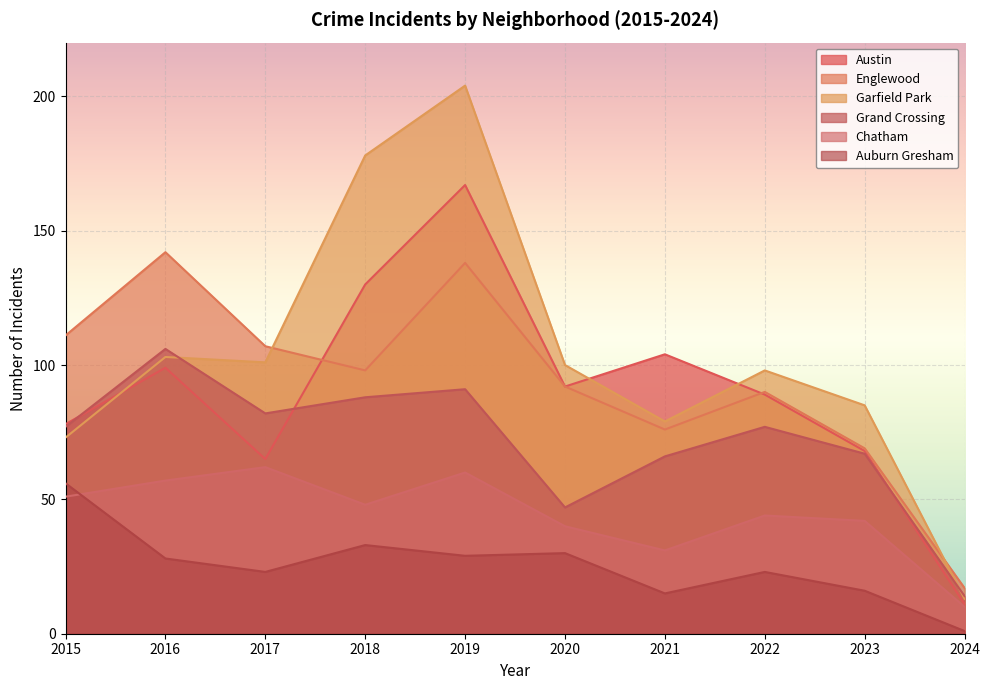

Which series has the largest total across all categories?

Garfield Park